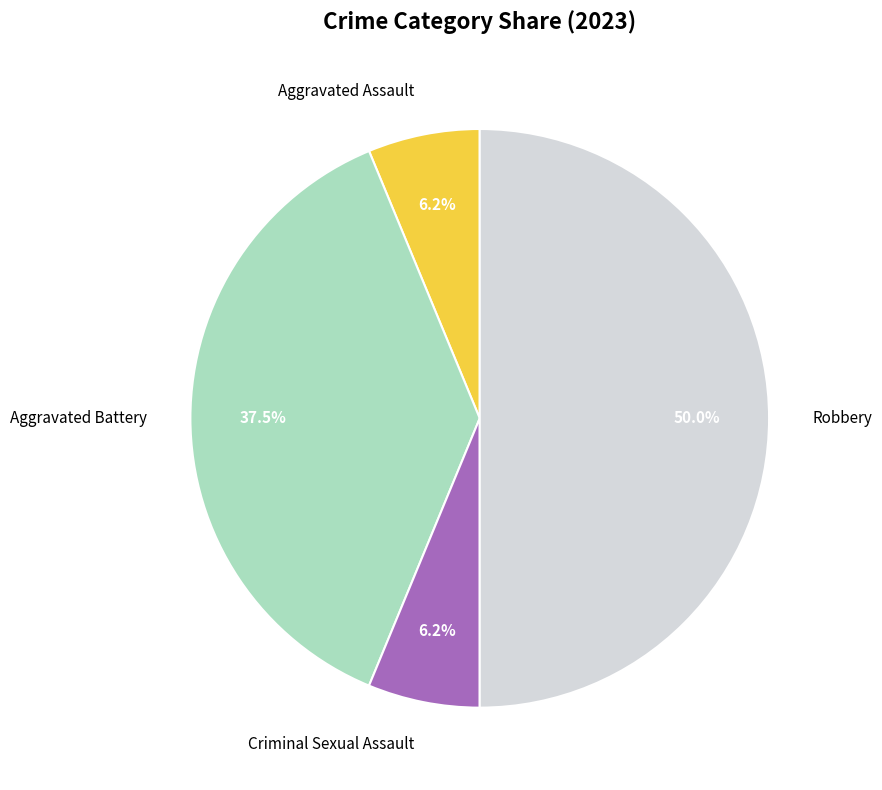

Approximately how many times larger is the value at Aggravated Battery compared to Criminal Sexual Assault?

6.0